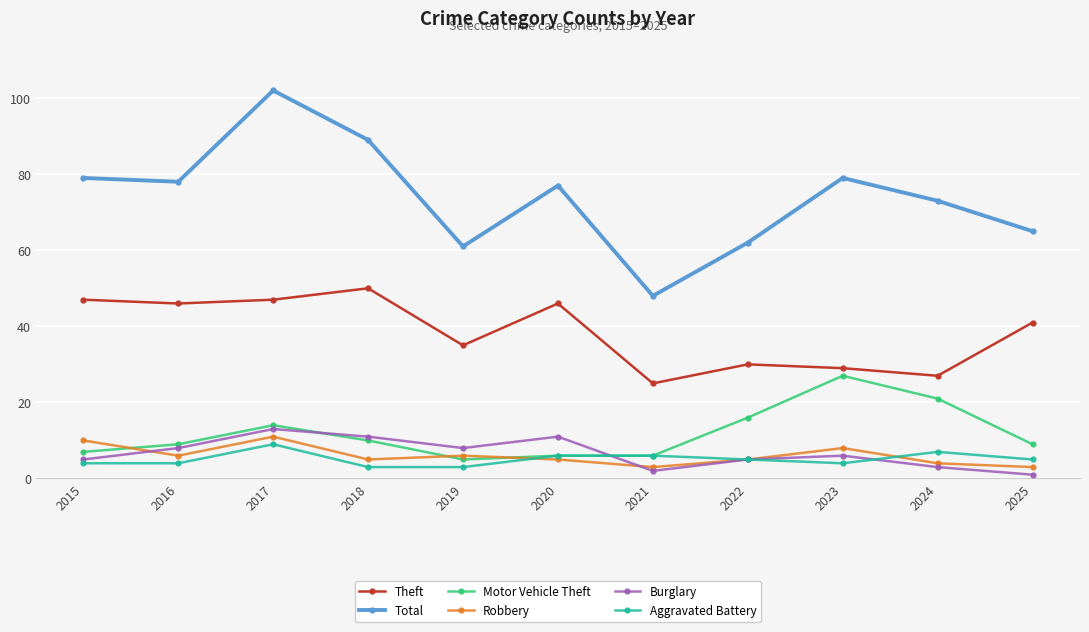

True or false: Total and Theft intersect in this chart.

False